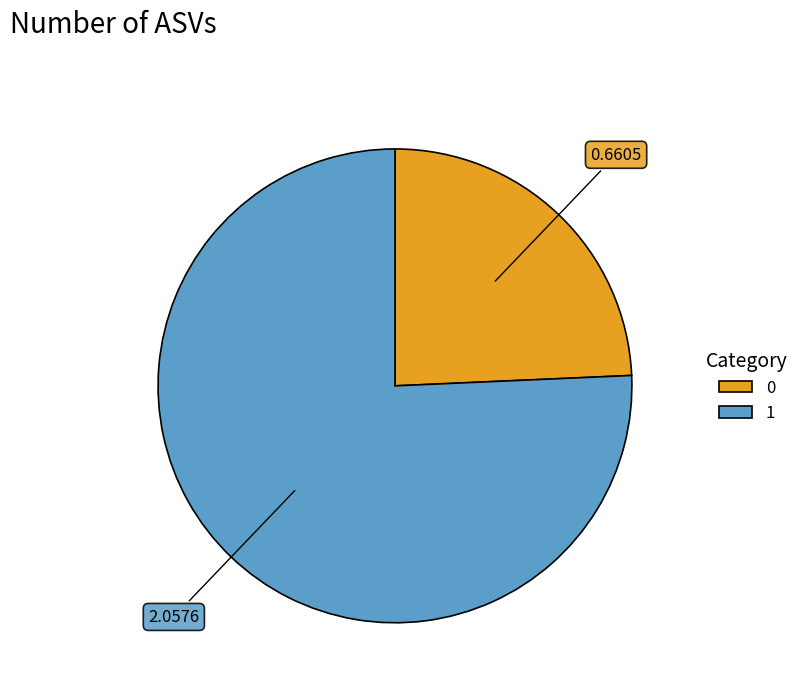

Do 1 and 0 together represent more than half of the pie?

Yes